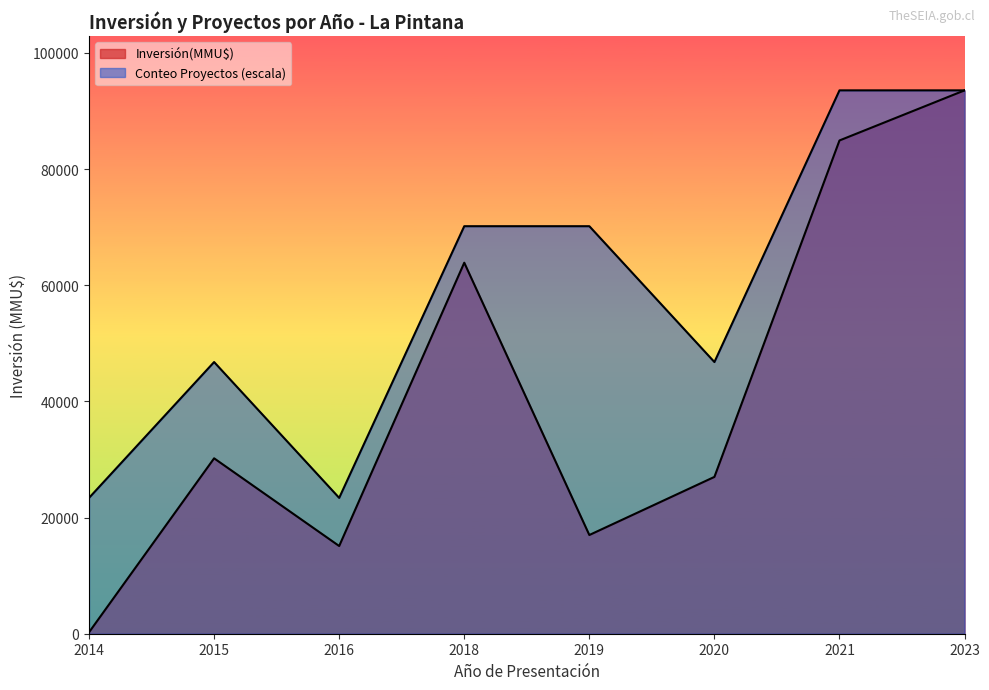

List the series in order of their overall mean, lowest first.

Conteo, Inversión(MMU$)